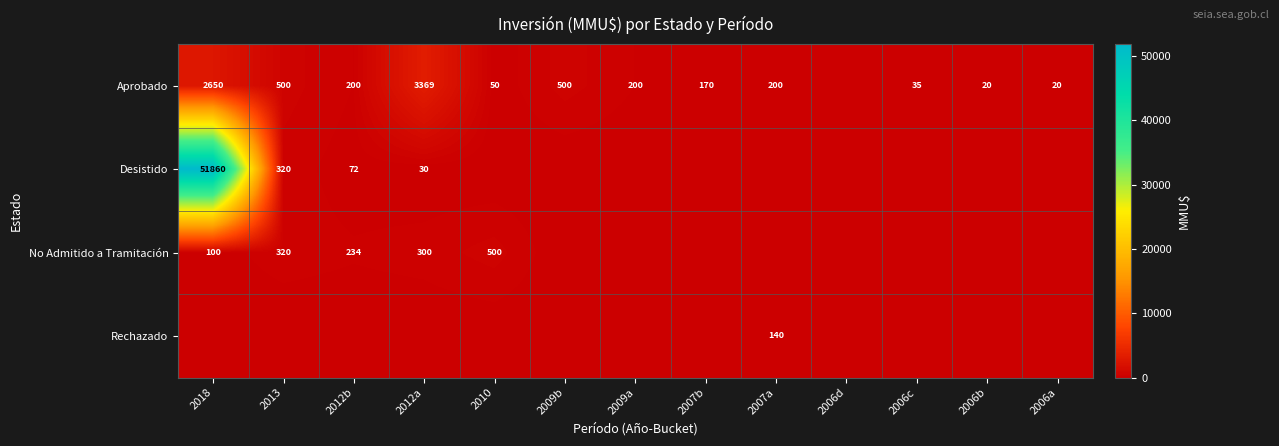

The value of Aprobado at 2007a is 296. True or false?

False